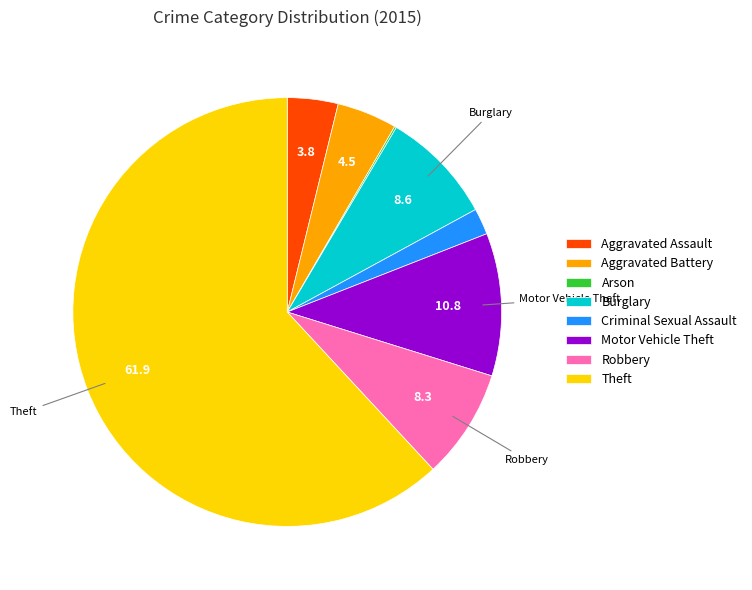

Is there a majority slice in this chart?

Yes